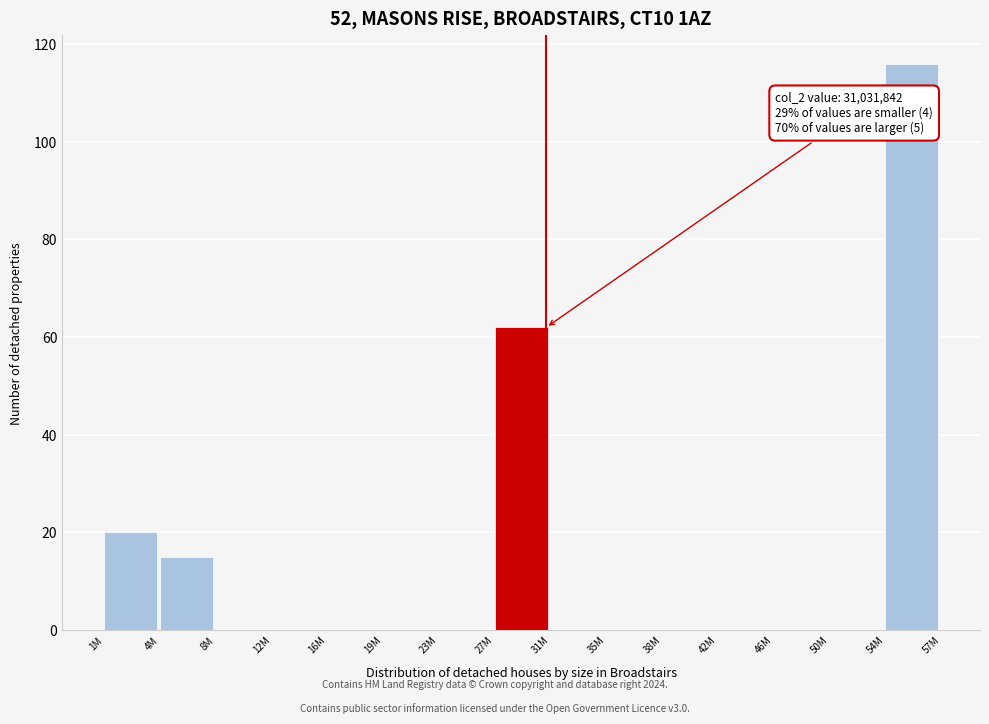

Reading left to right, transcribe all the data shown in this chart.

1M=20	4M=15	8M=0	12M=0	16M=0	19M=0	23M=0	27M=62	31M=0	35M=0	38M=0	42M=0	46M=0	50M=0	54M=116